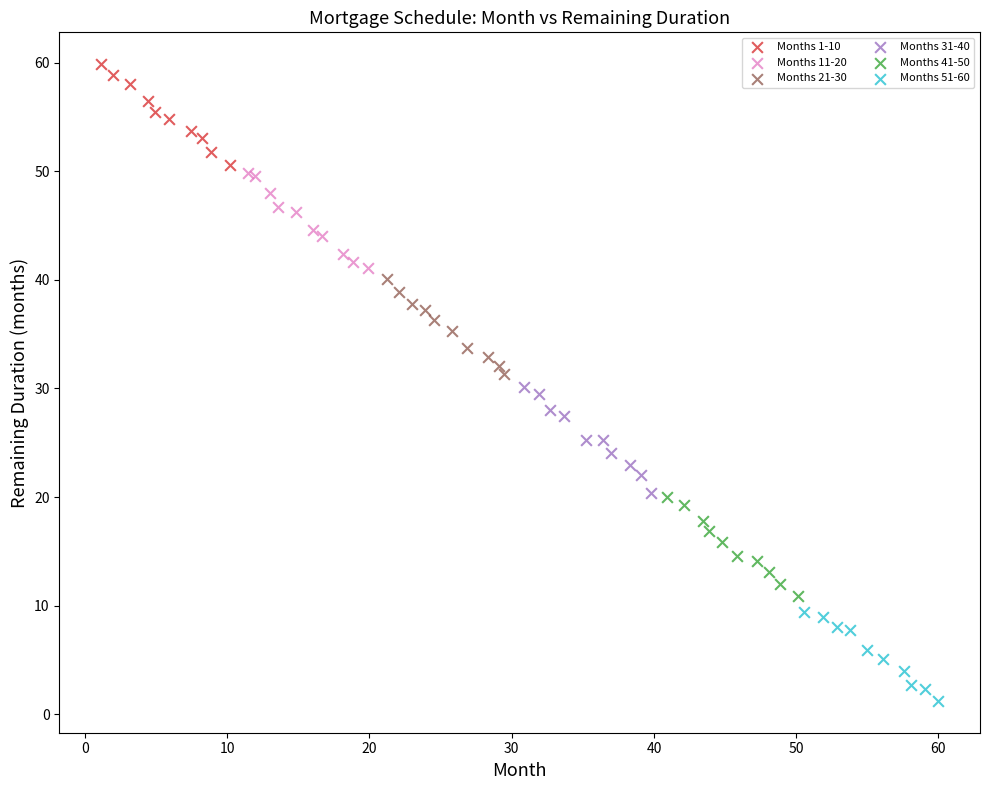

Which series reaches the maximum Y coordinate?

Months 1-10